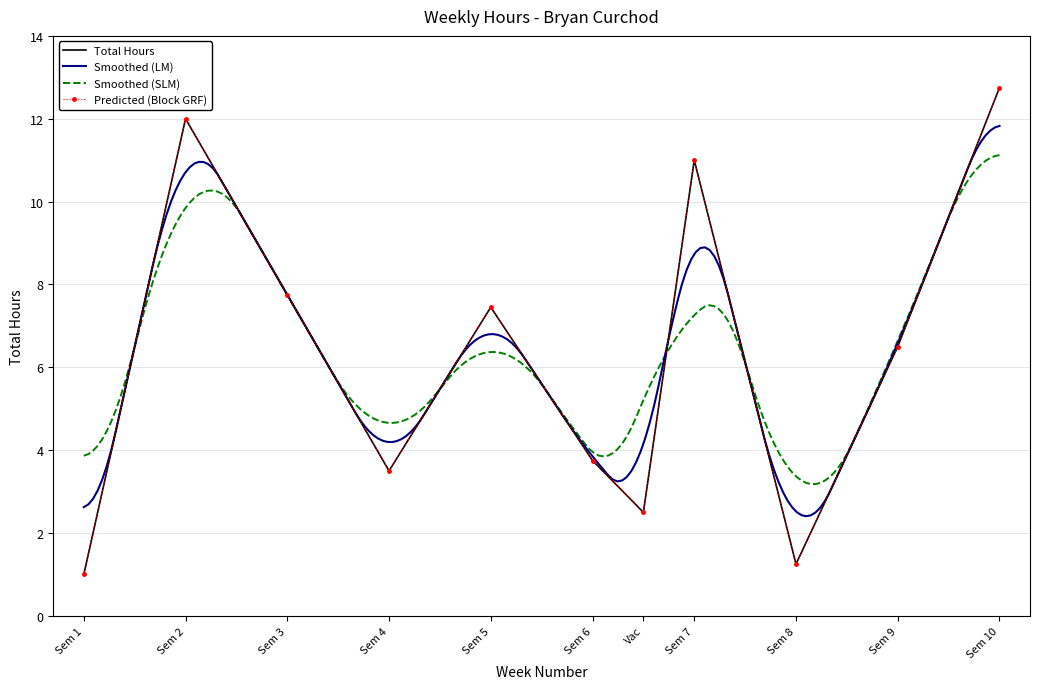

True or false: the data shows 1.7 at Sem 8.

False